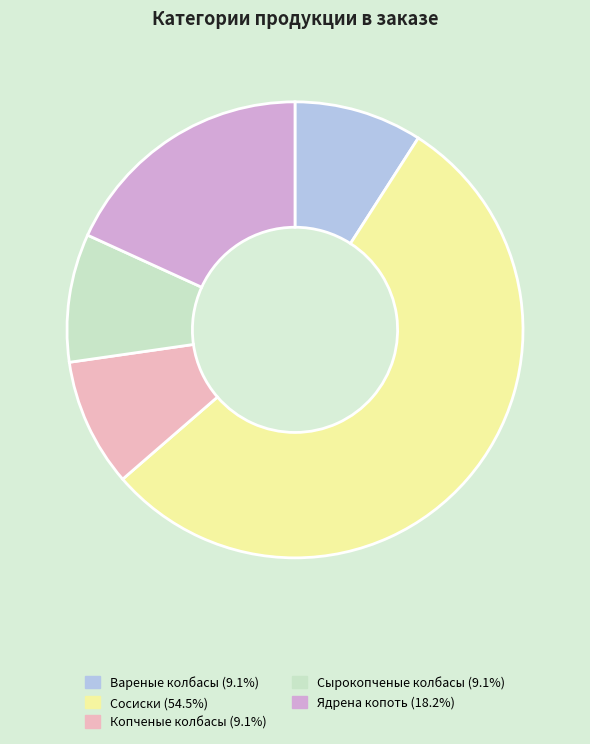

What is the largest slice in the pie chart?

Сосиски